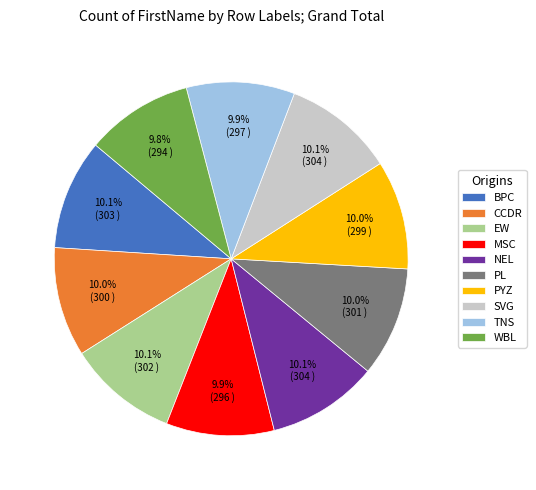

Is there a majority slice in this chart?

No